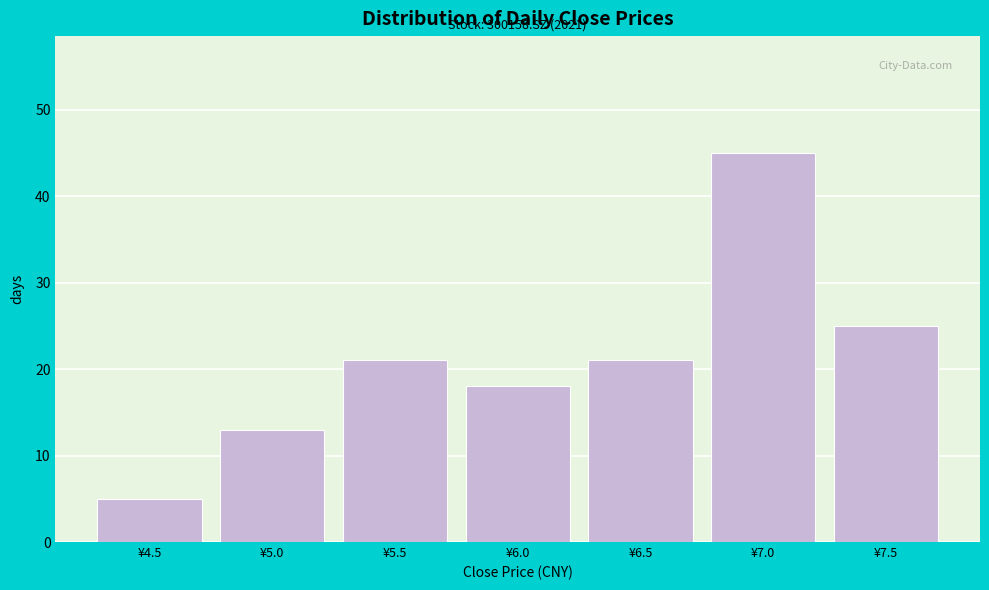

Reading left to right, extract all data points from this chart.

5	13	21	18	21	45	25